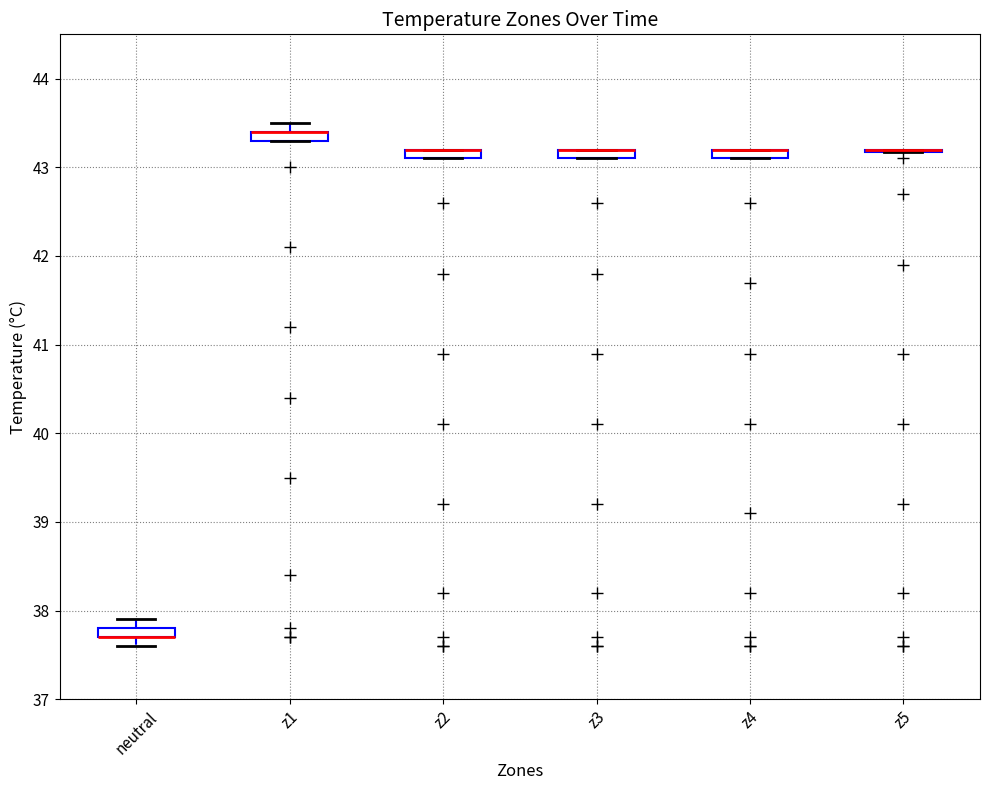

Where is the upper edge of the box for z2 on the y-axis? The values are not printed on the chart, so give them approximately, as read against the axis.

43.2